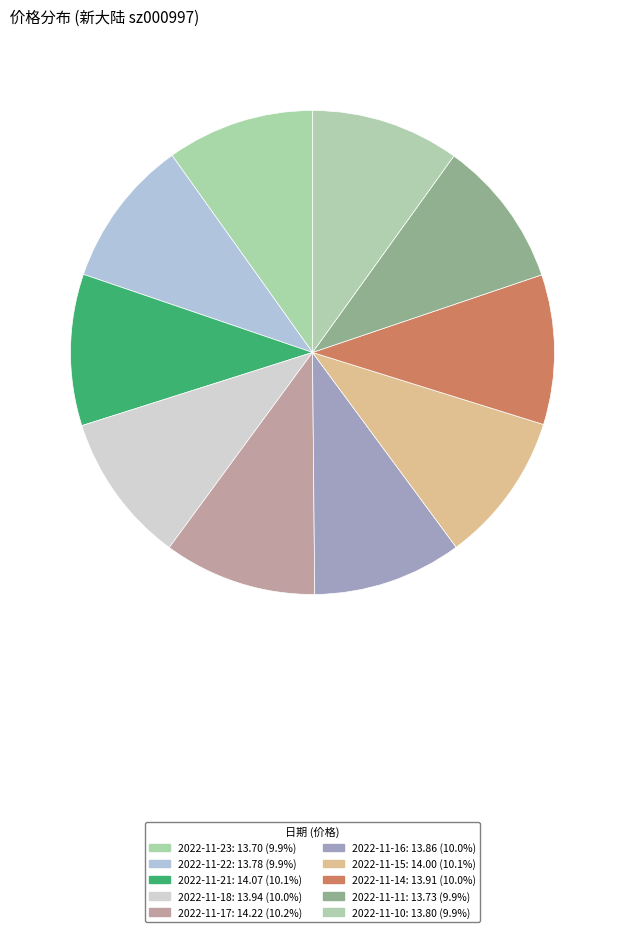

Is there a majority slice in this chart?

No